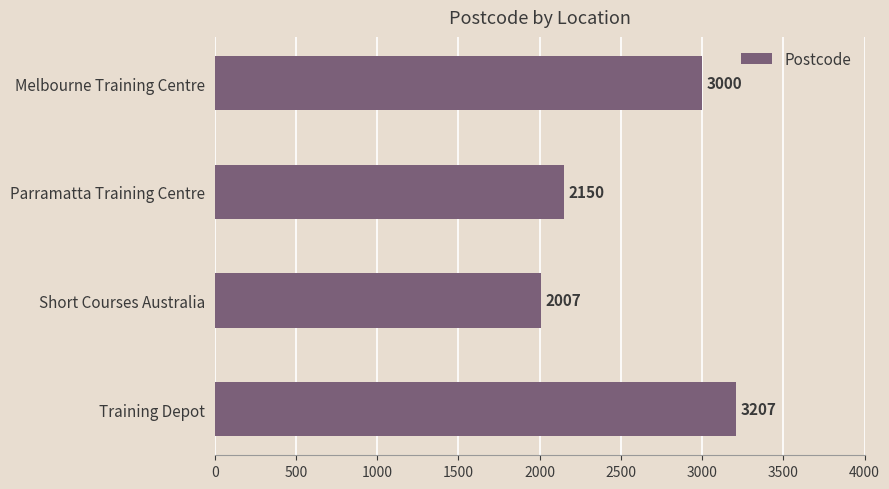

The value at Training Depot is 1317. True or false?

False